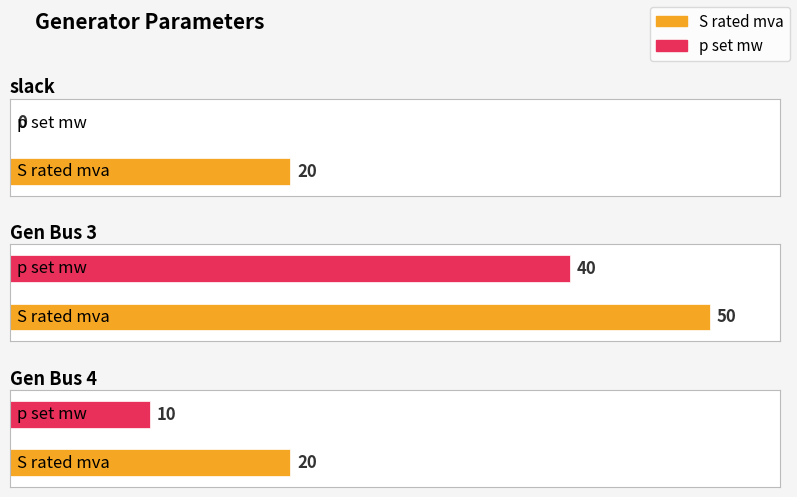

Which series has the widest spread of values?

p_set_mw